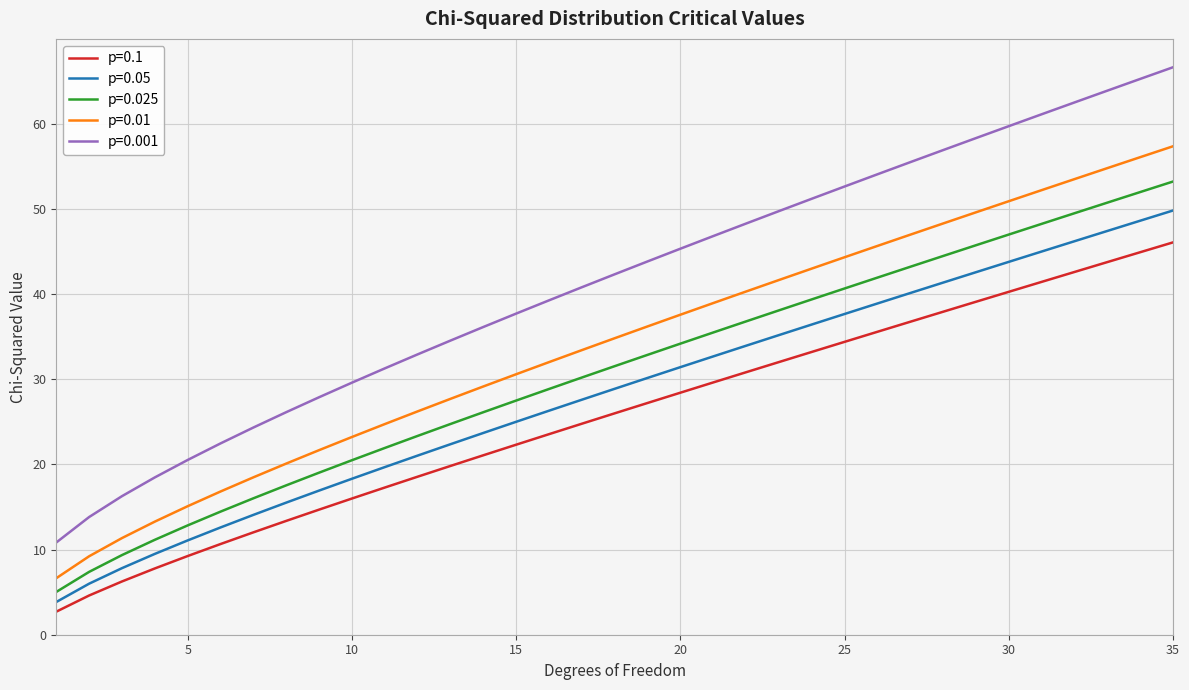

List the series in order of their overall mean, highest first.

p=0.001, p=0.01, p=0.025, p=0.05, p=0.1